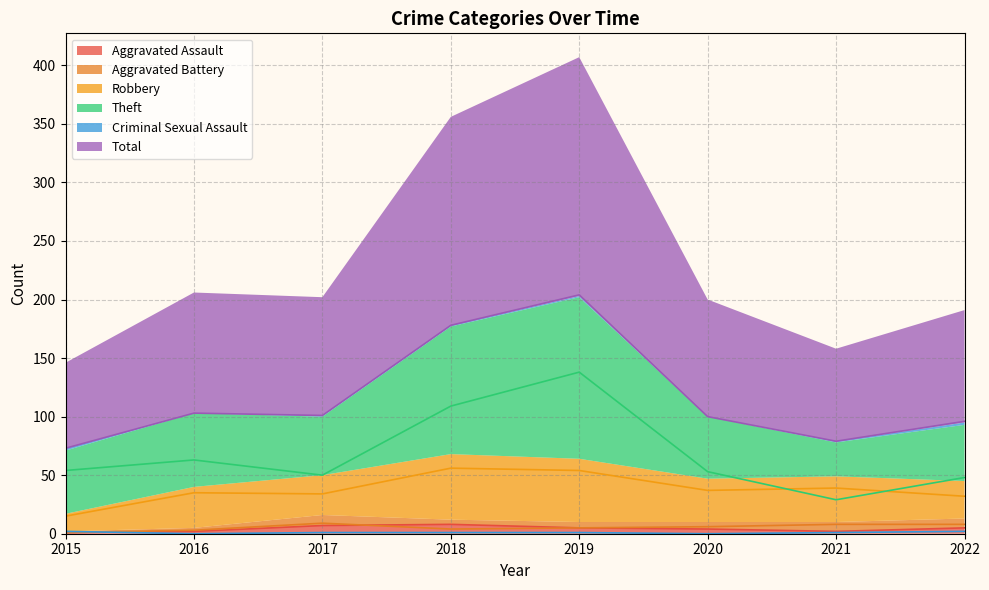

Is the value of Total at 2015 greater than the value of Aggravated Assault at 2020?

Yes